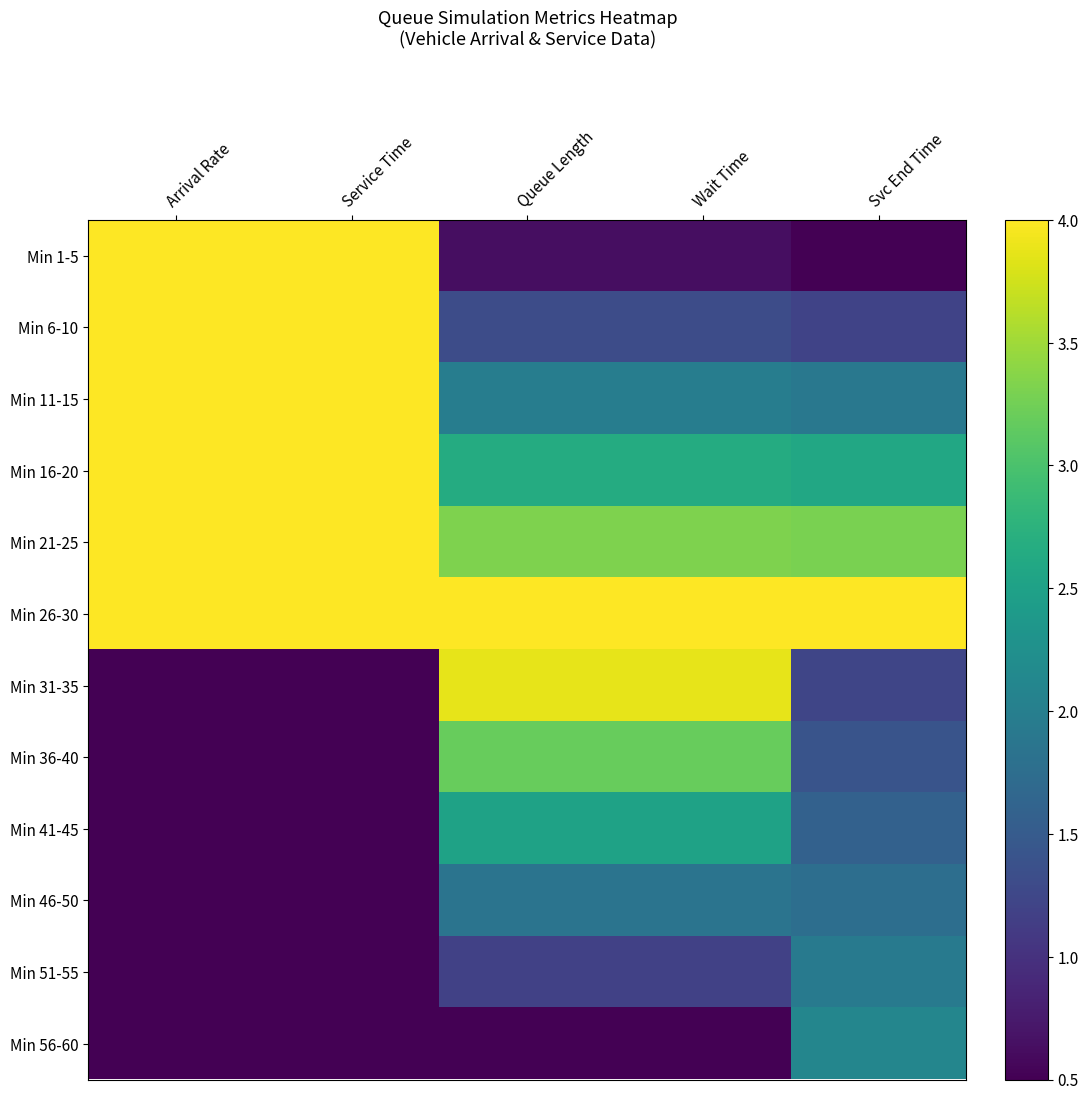

Between Service Time and Svc End Time, which is larger?

Service Time